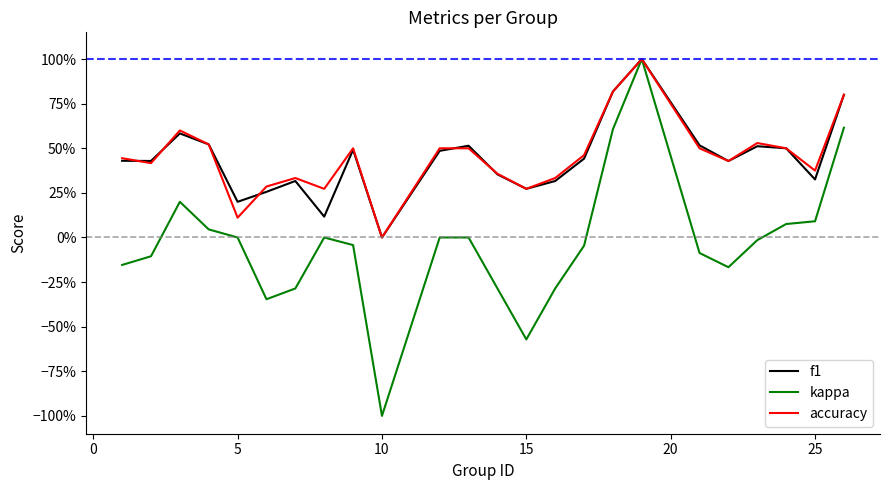

What are all the series names shown in the legend?

f1, kappa, accuracy